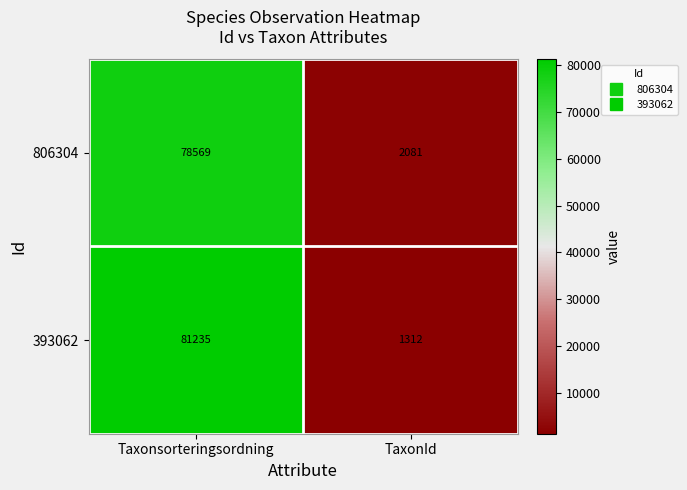

What is the greatest value displayed?

81235